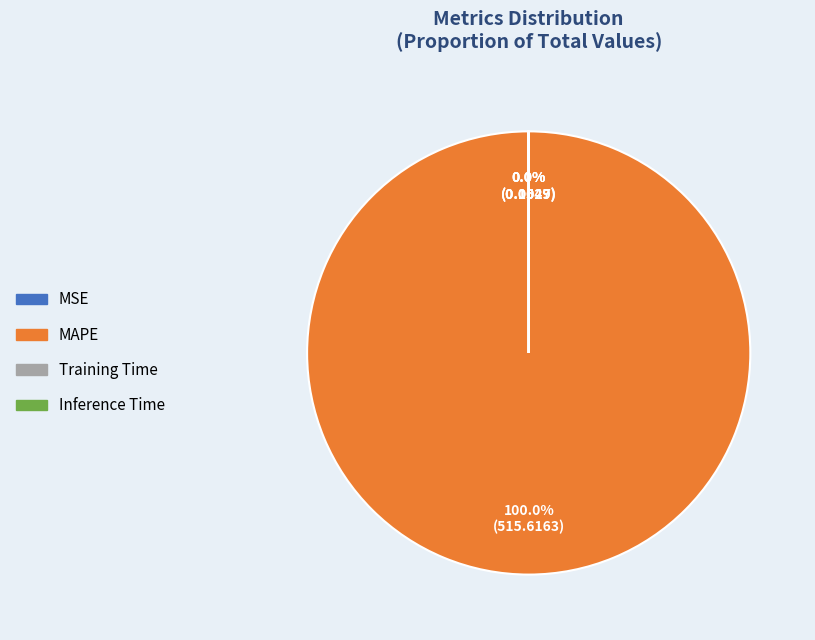

Which slice is the largest?

MAPE